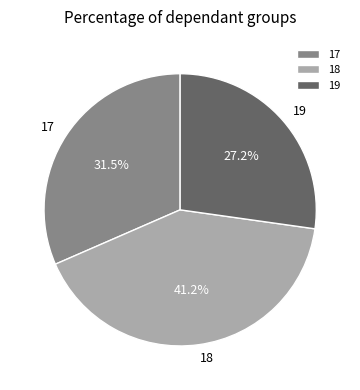

Does 18 account for over 50% of the chart?

No